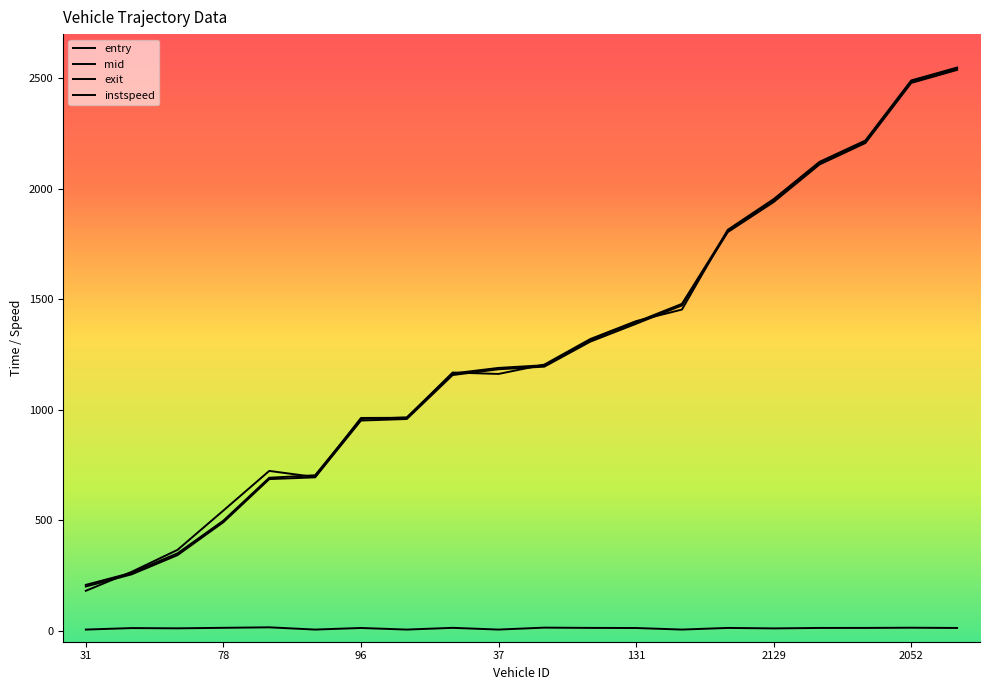

At which label is mid closest to 1376?

131